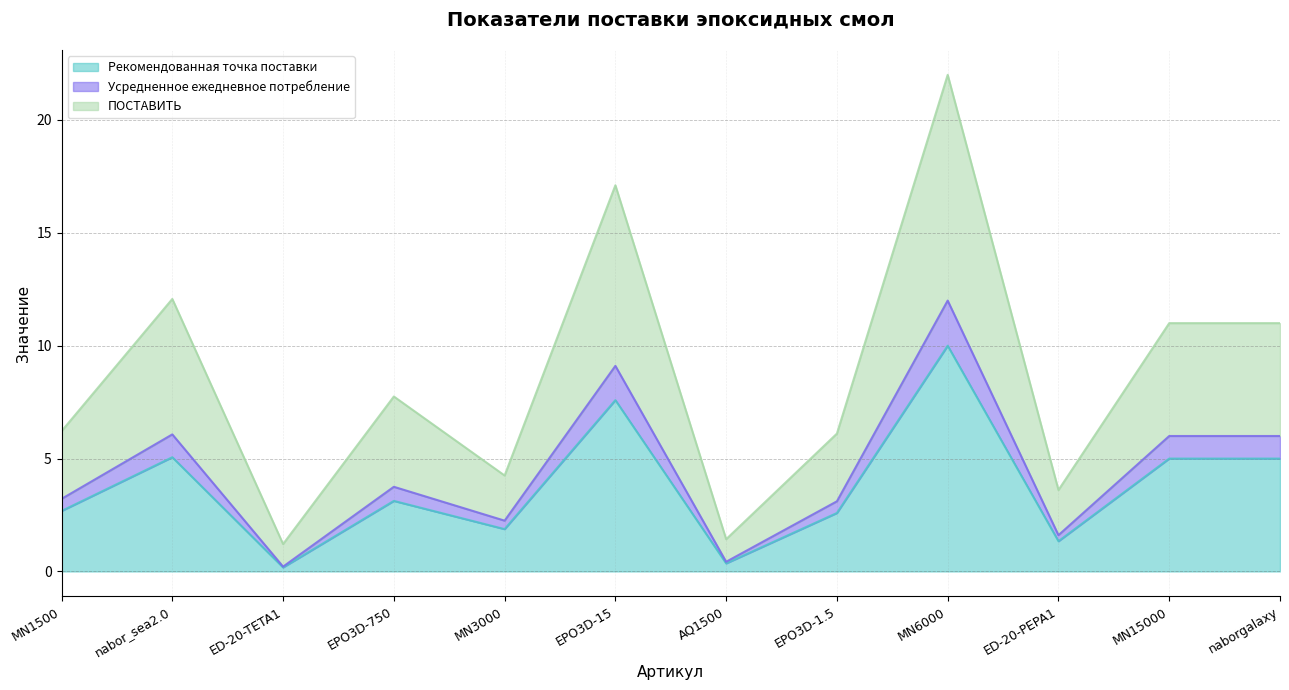

At nabor_sea2.0, list the series in order from largest to smallest.

ПОСТАВИТЬ, Усредненное ежедневное потребление, Рекомендованная точка поставки